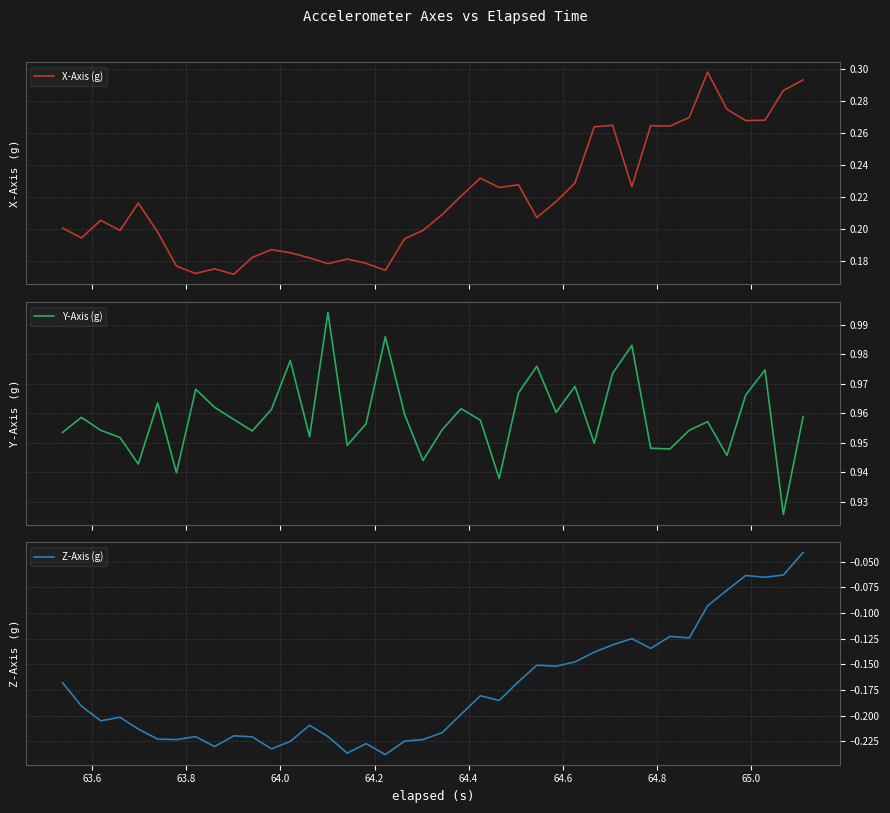

At which category does X-Axis (g) reach its first local valley?

63.6